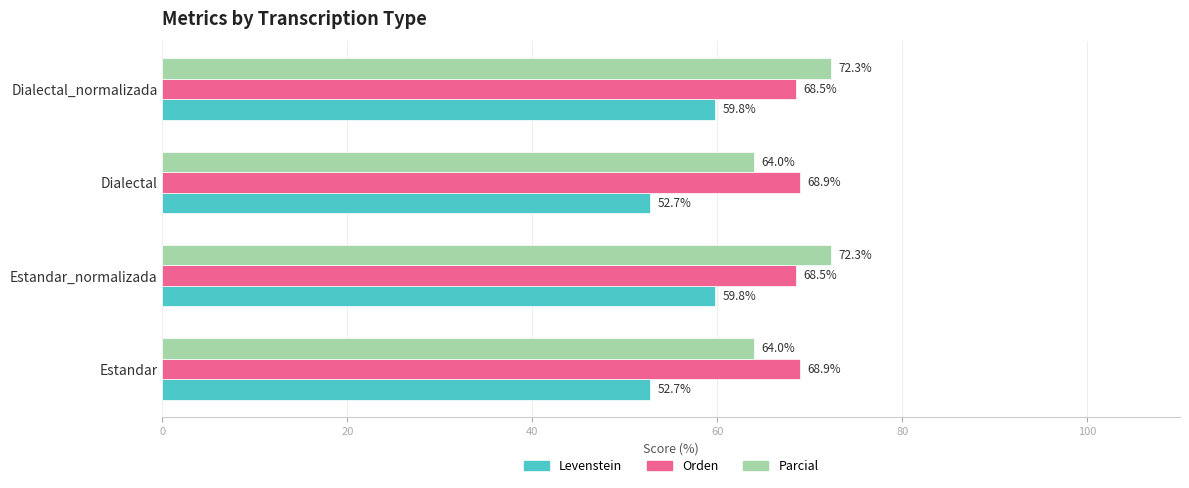

At how many categories does at least one series exceed 66?

4